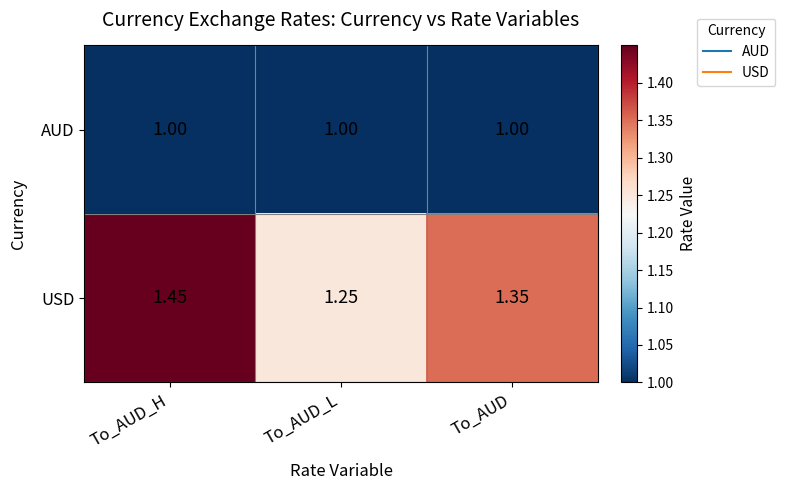

Where is USD nearest to the value 1?

To_AUD_L